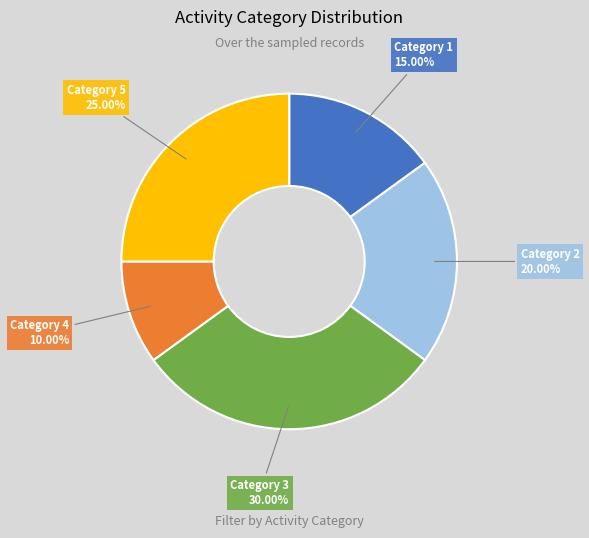

Is there any slice that represents more than half of the pie?

No